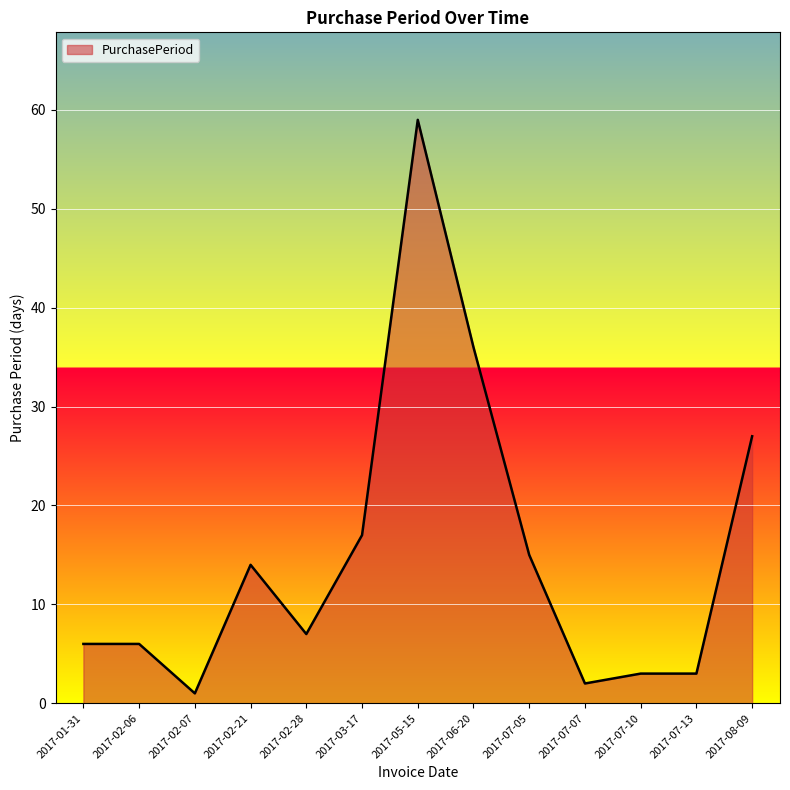

Where does the data first go above 7?

2017-02-21